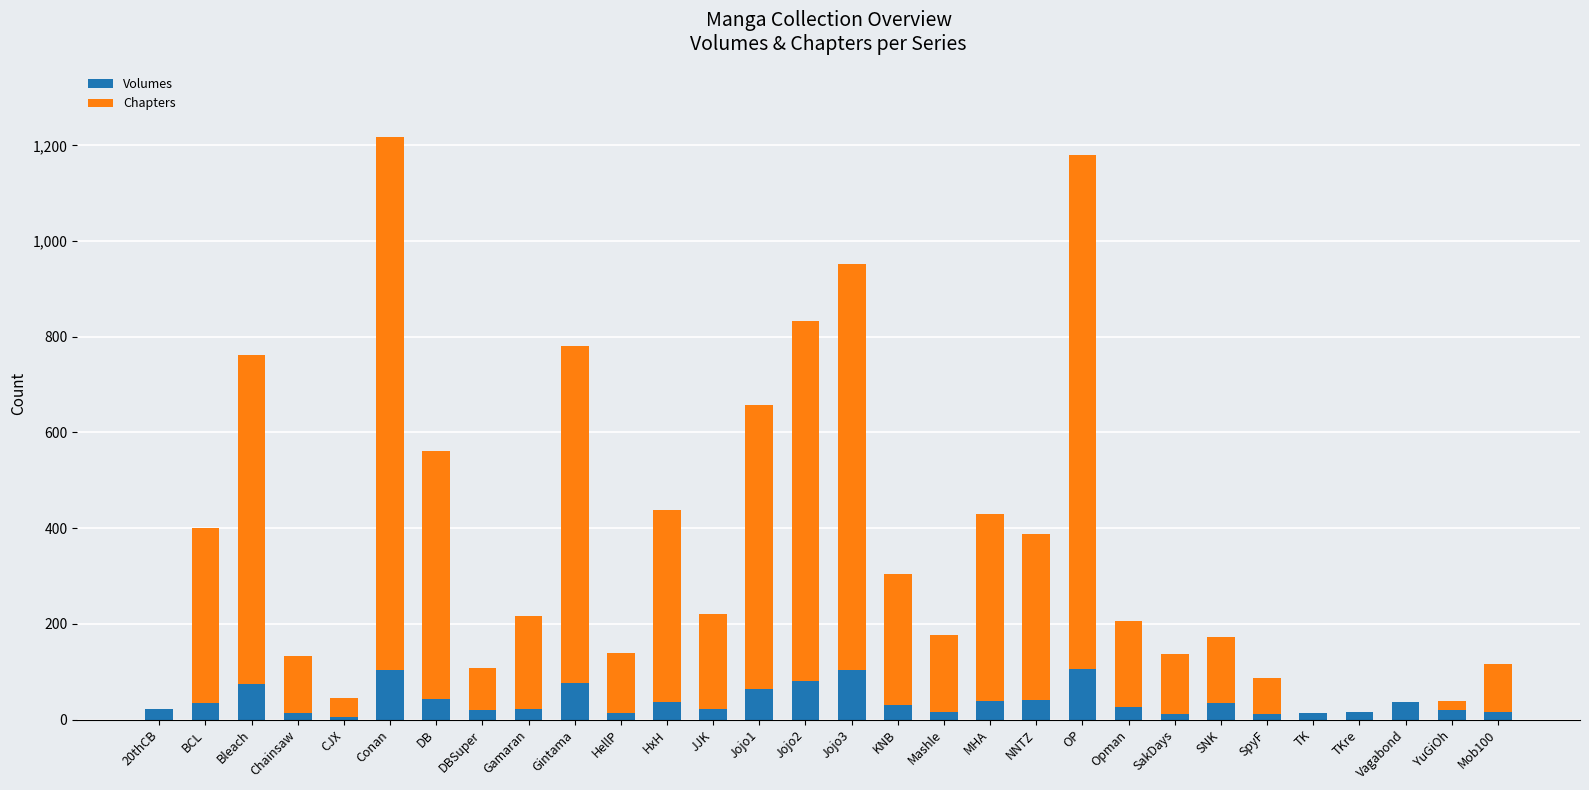

What is the highest value of the Volumes series?

106